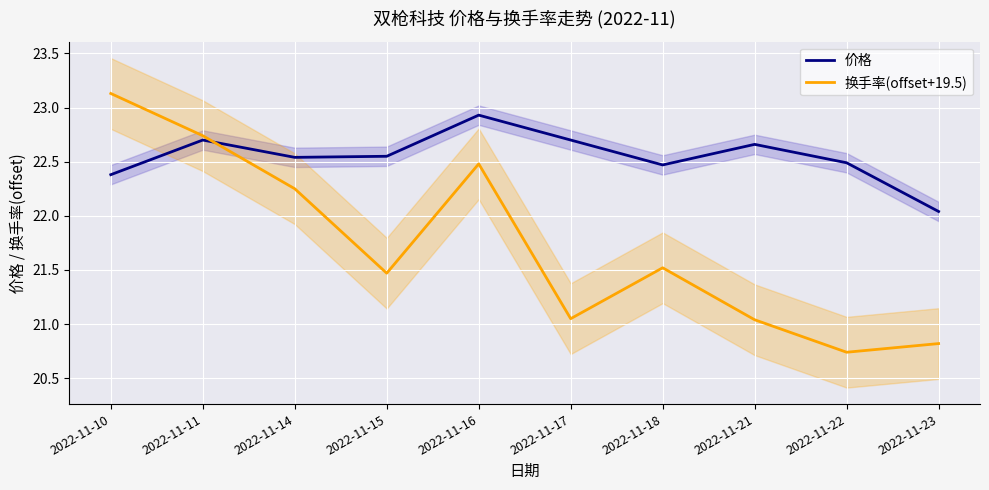

How many data points in 换手率(offset+19.5) are above 21?

8